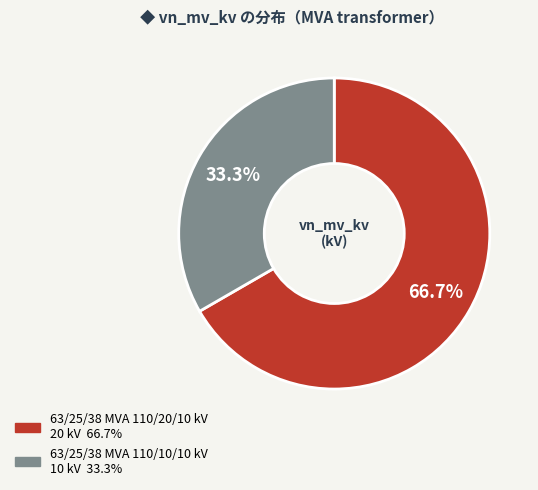

How many slices are in this pie chart?

2